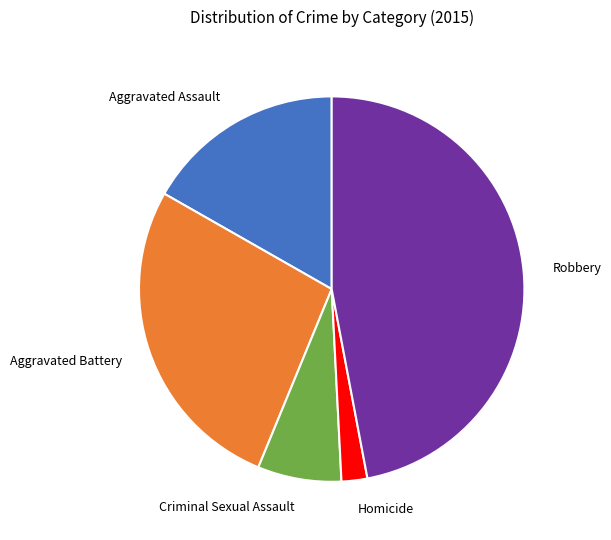

Which has a higher value, Aggravated Assault or Robbery?

Robbery